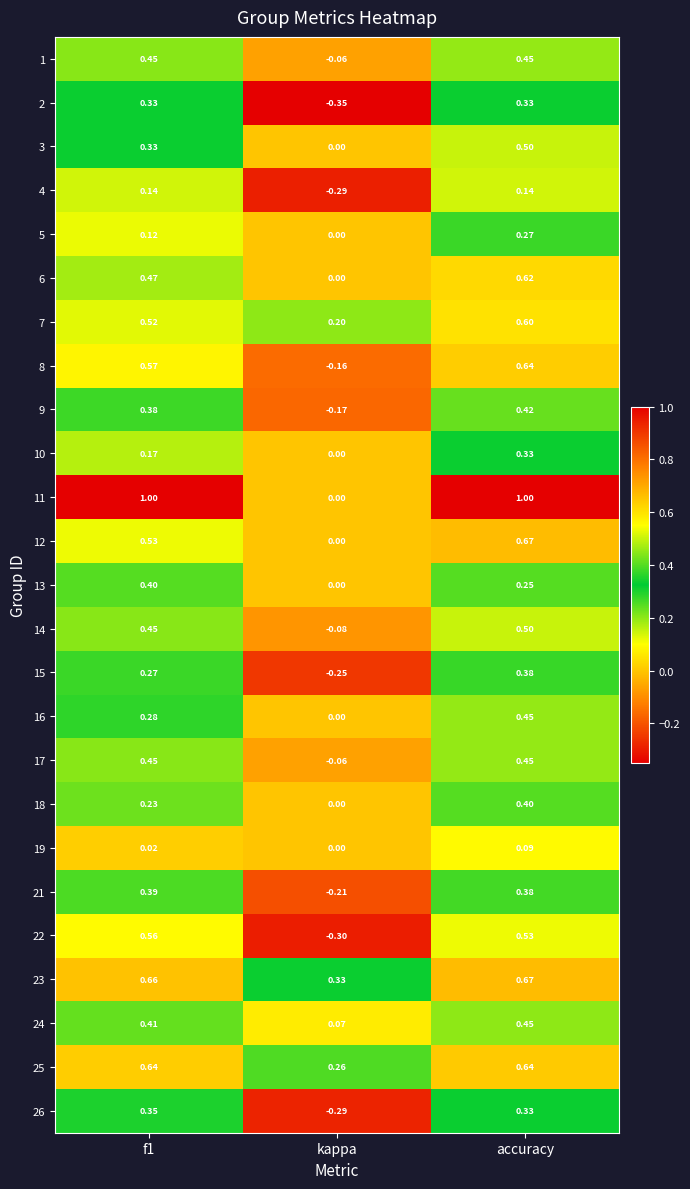

At which label does 9 reach its minimum?

kappa